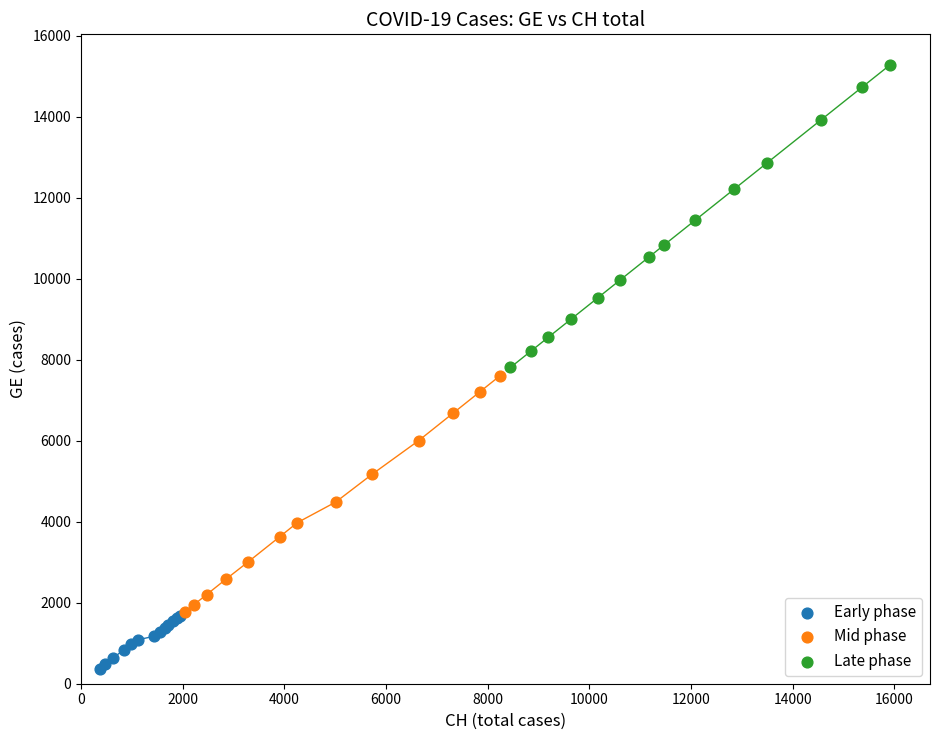

What are all the series names shown in the legend?

Early phase, Mid phase, Late phase